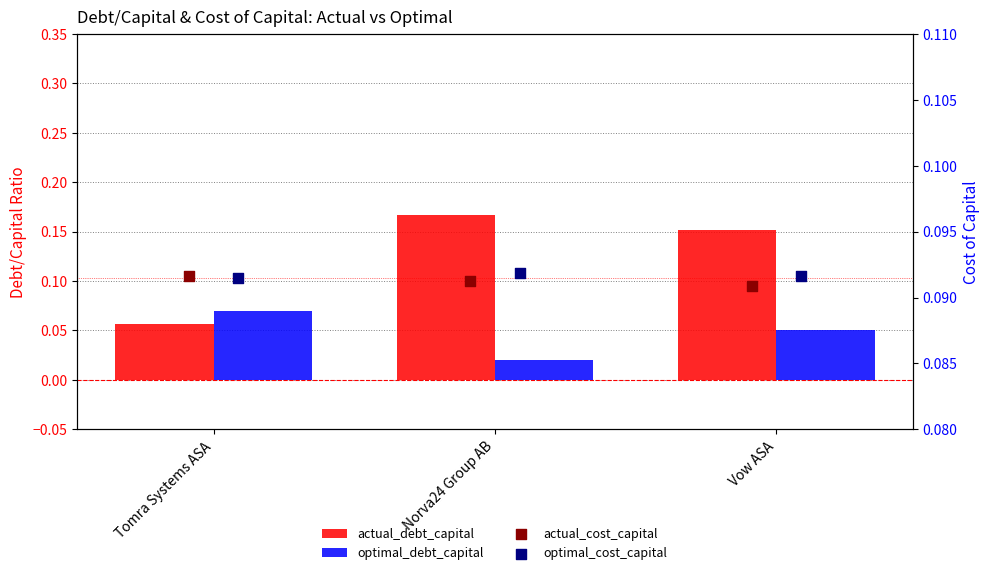

At how many categories does at least one series exceed 0?

3